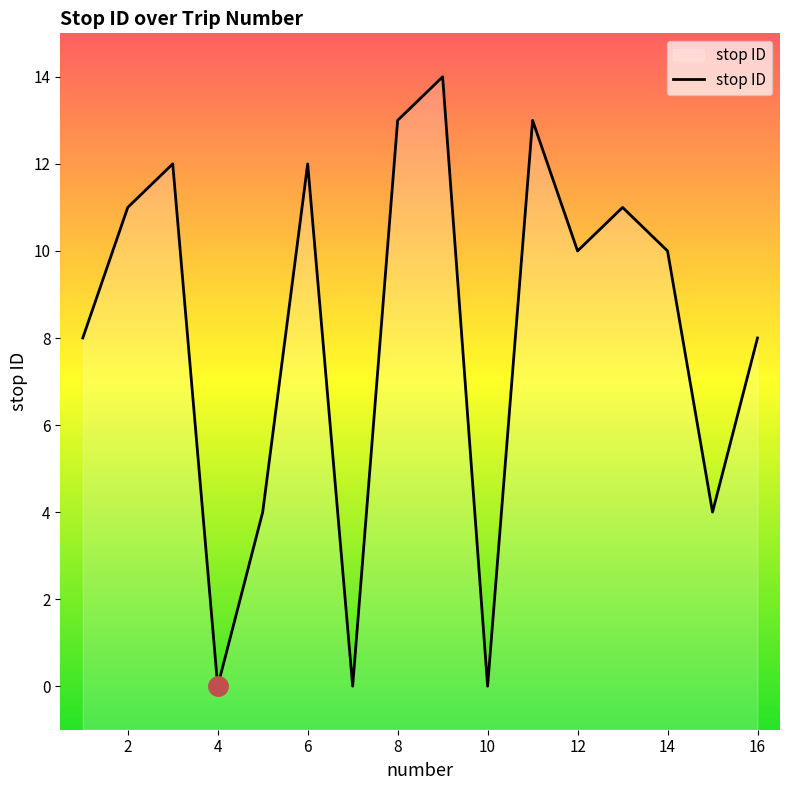

Rank the categories by value from lowest to highest.

4, 7, 10, 5, 15, 1, 16, 12, 14, 2, 13, 3, 6, 8, 11, 9